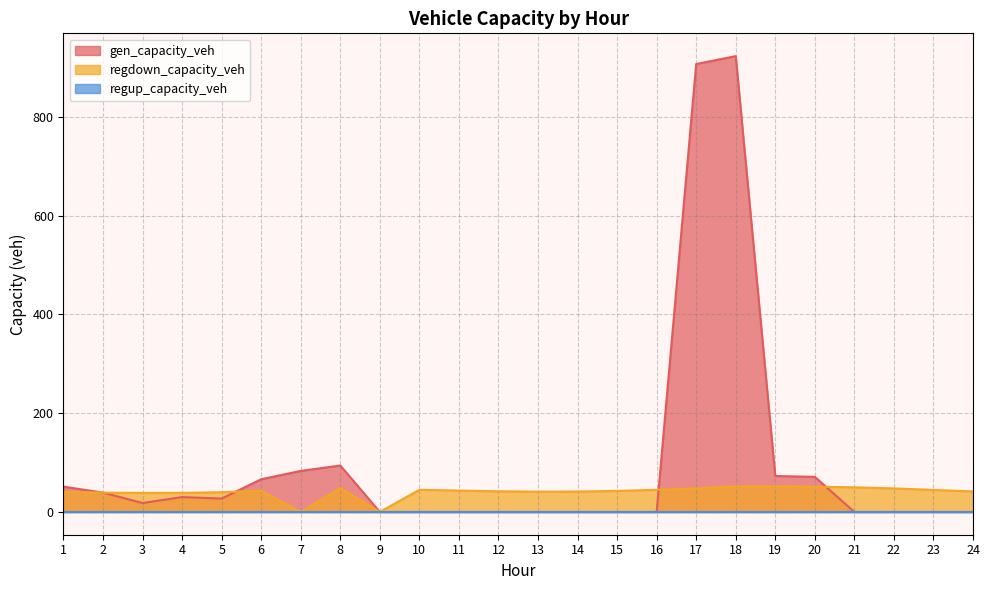

At which label is gen_capacity_veh closest to 461?

8